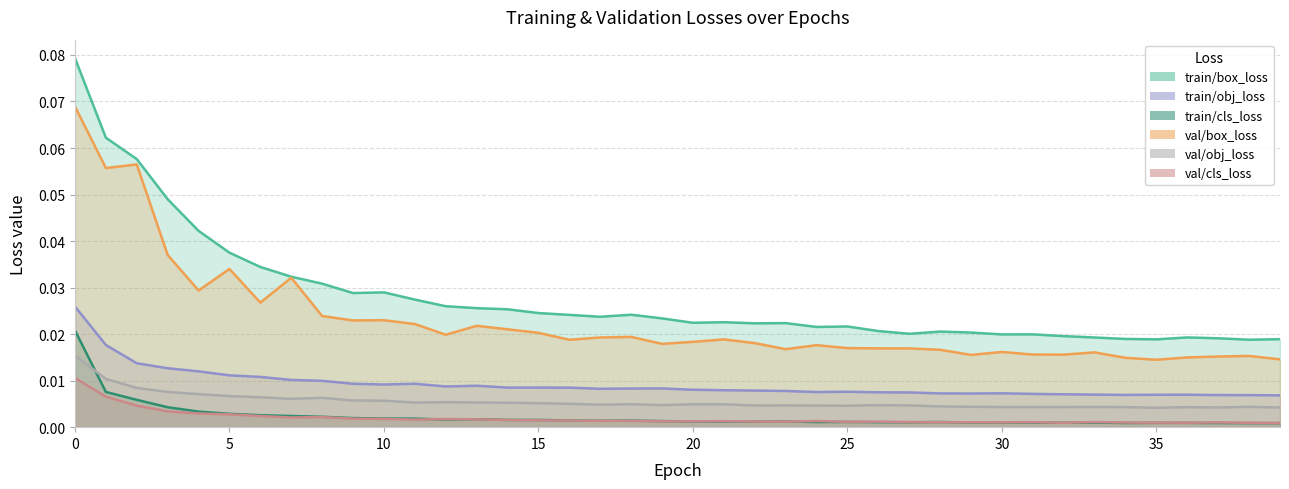

What are all the series names shown in the legend?

train/box_loss, train/obj_loss, train/cls_loss, val/box_loss, val/obj_loss, val/cls_loss